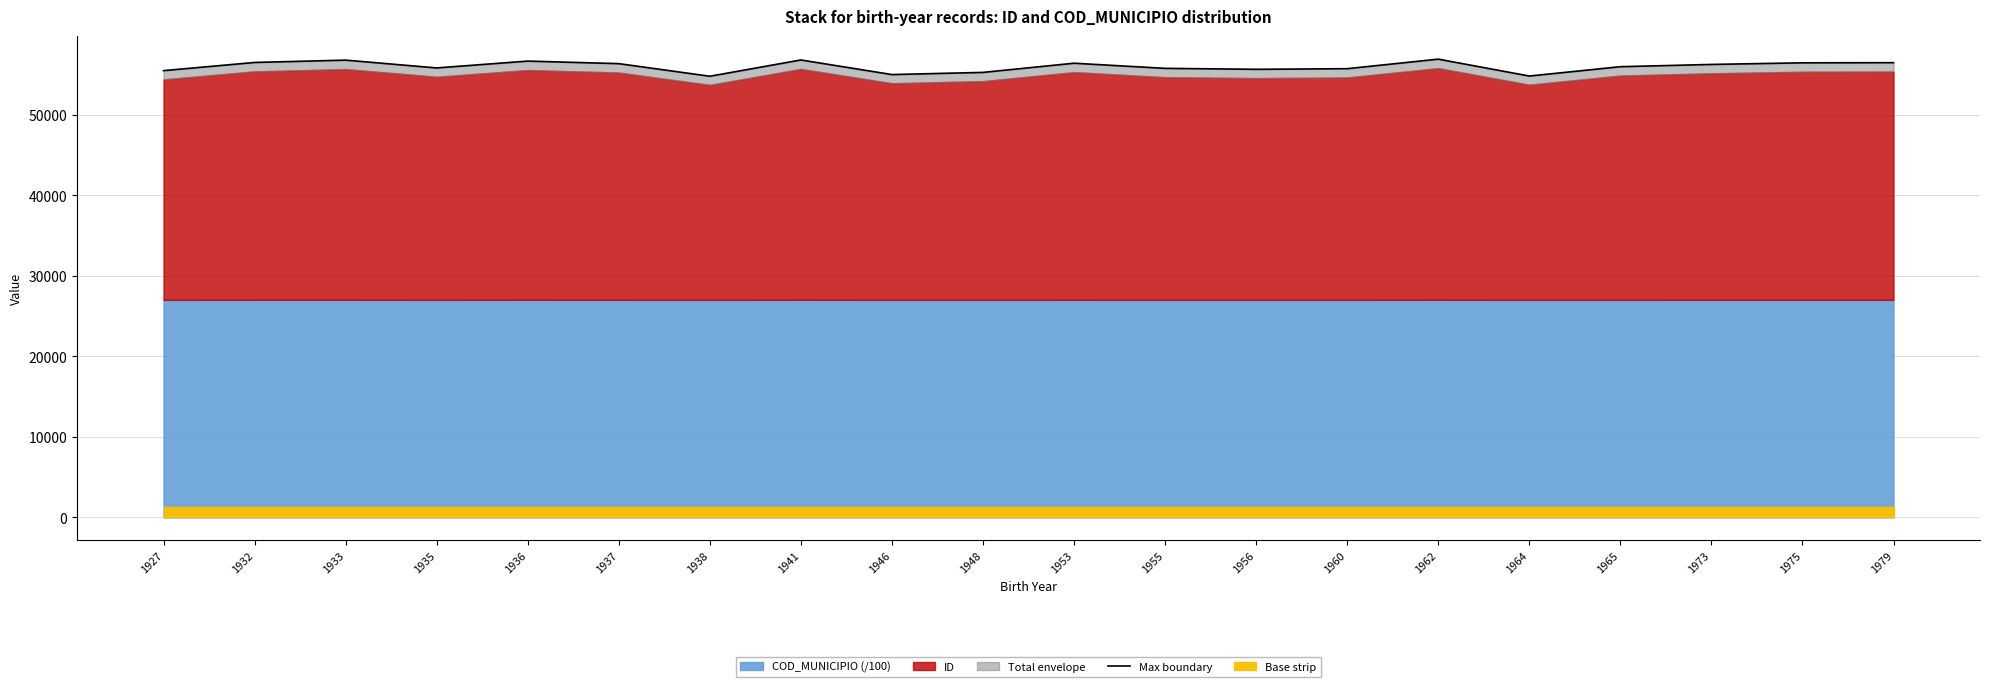

What is the change in value from 1937 to 1964?

-1539.1